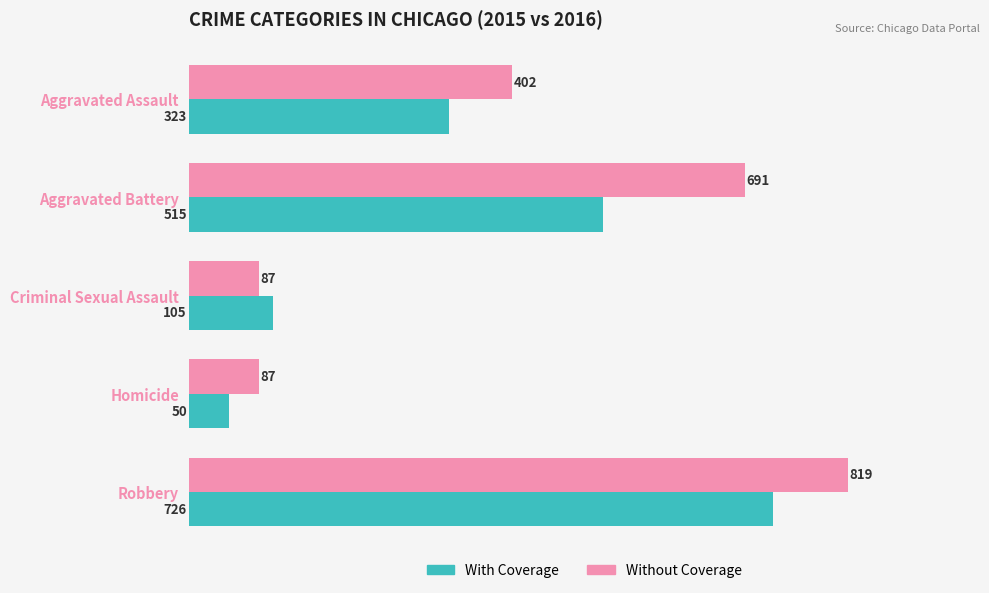

The value of With Coverage at Homicide is 90. True or false?

False